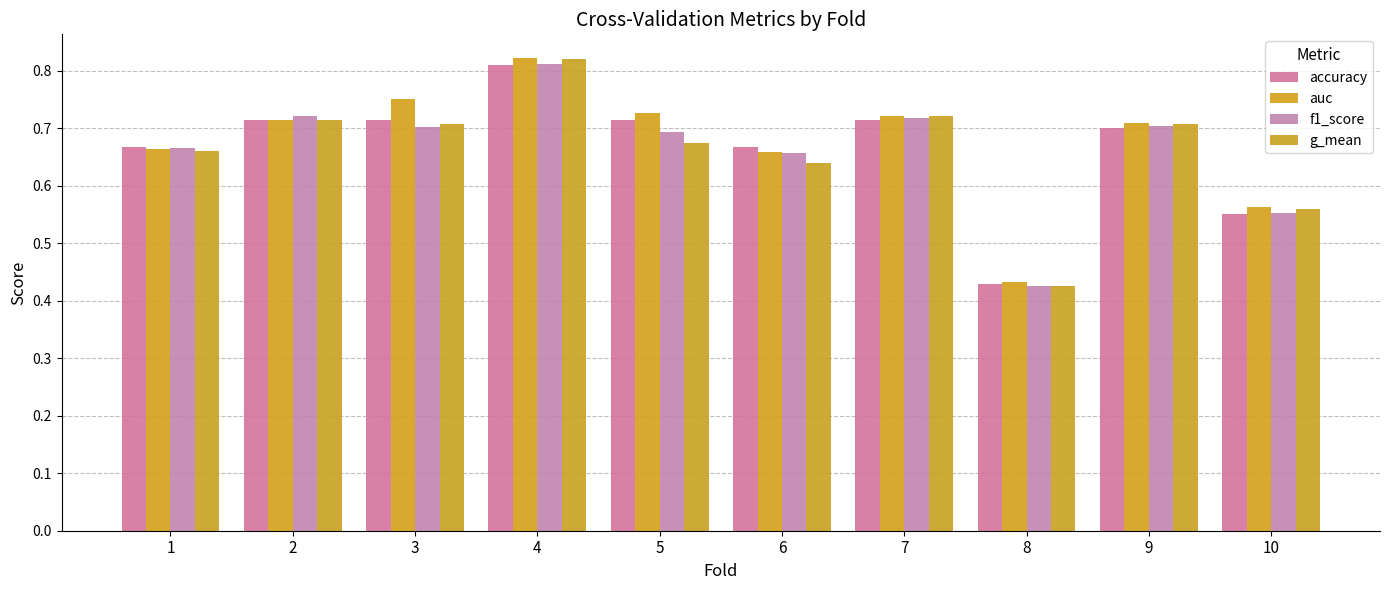

What is the sum of the g_mean values at 5 and 8?

1.1